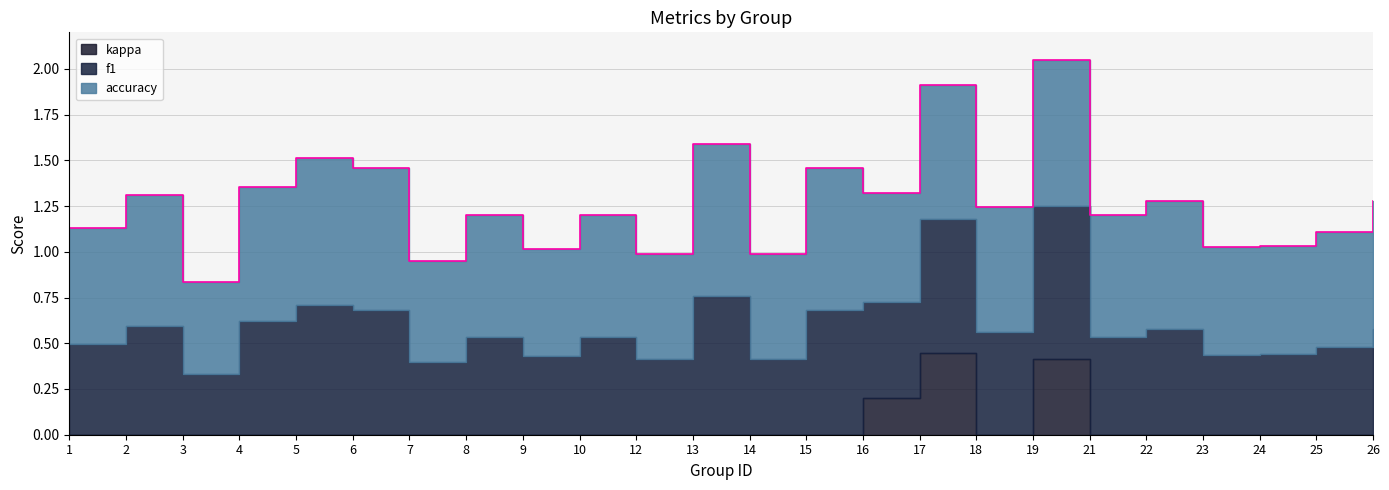

True or false: f1 and kappa intersect in this chart.

False